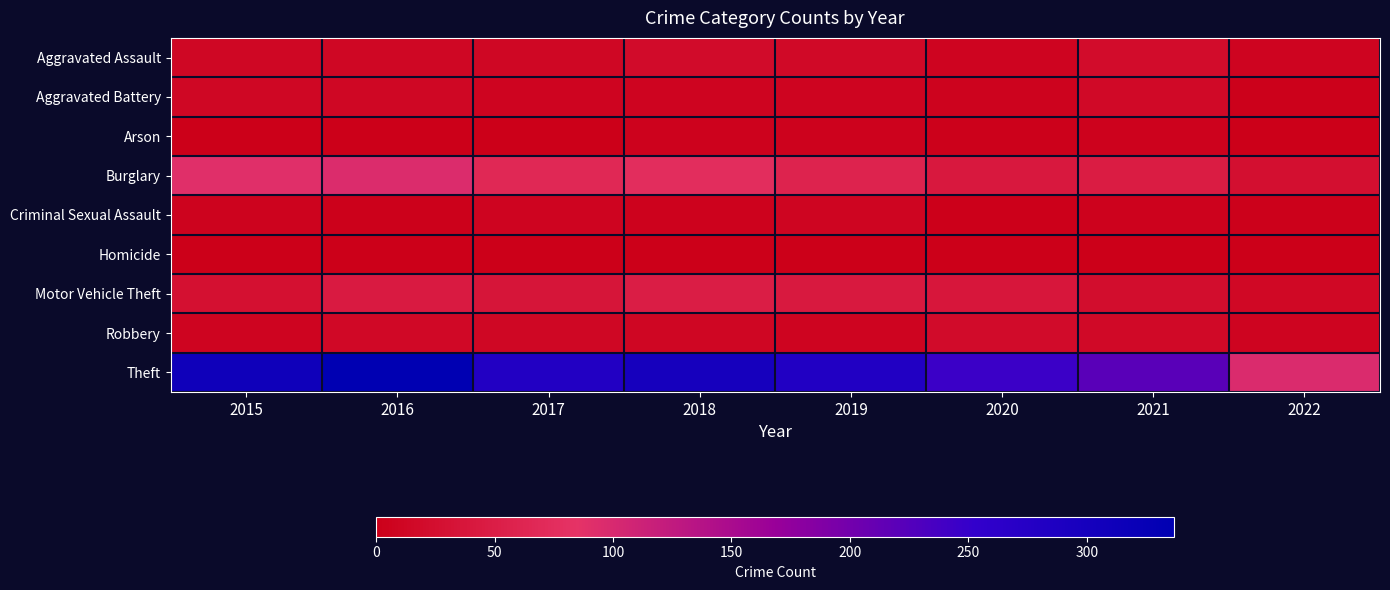

Which category has the lowest value across all series?

2016